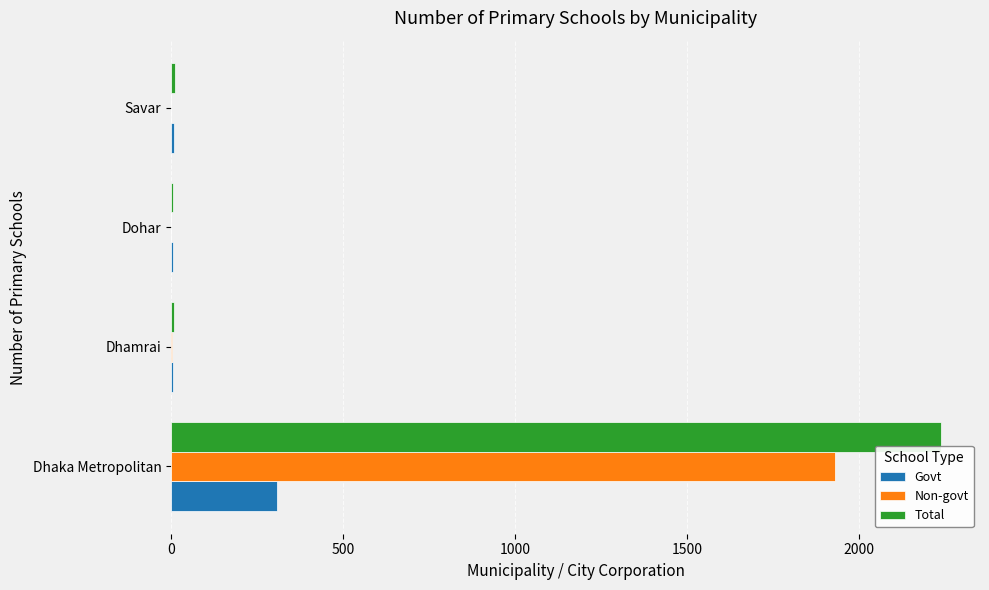

What is the sum of all Govt values?

327